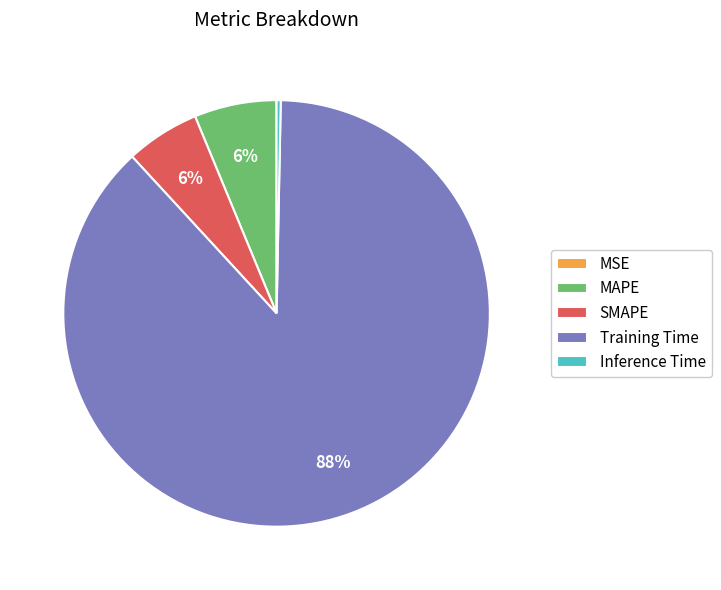

Combined, do SMAPE and Training Time account for over 50%?

Yes